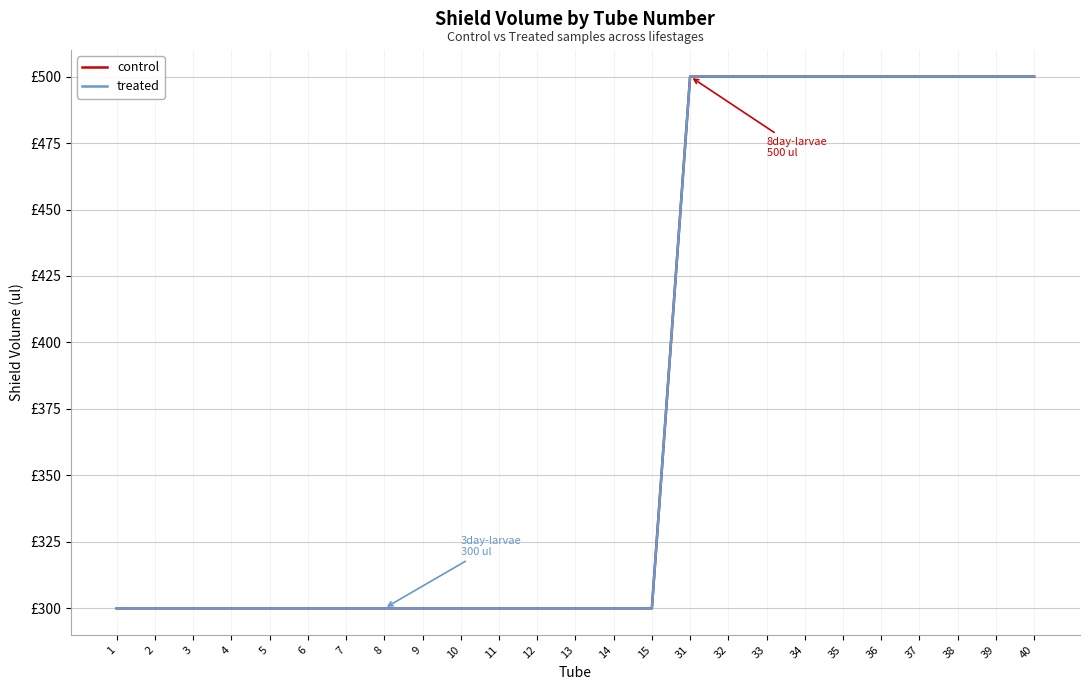

Does the chart have visible grid lines?

Yes